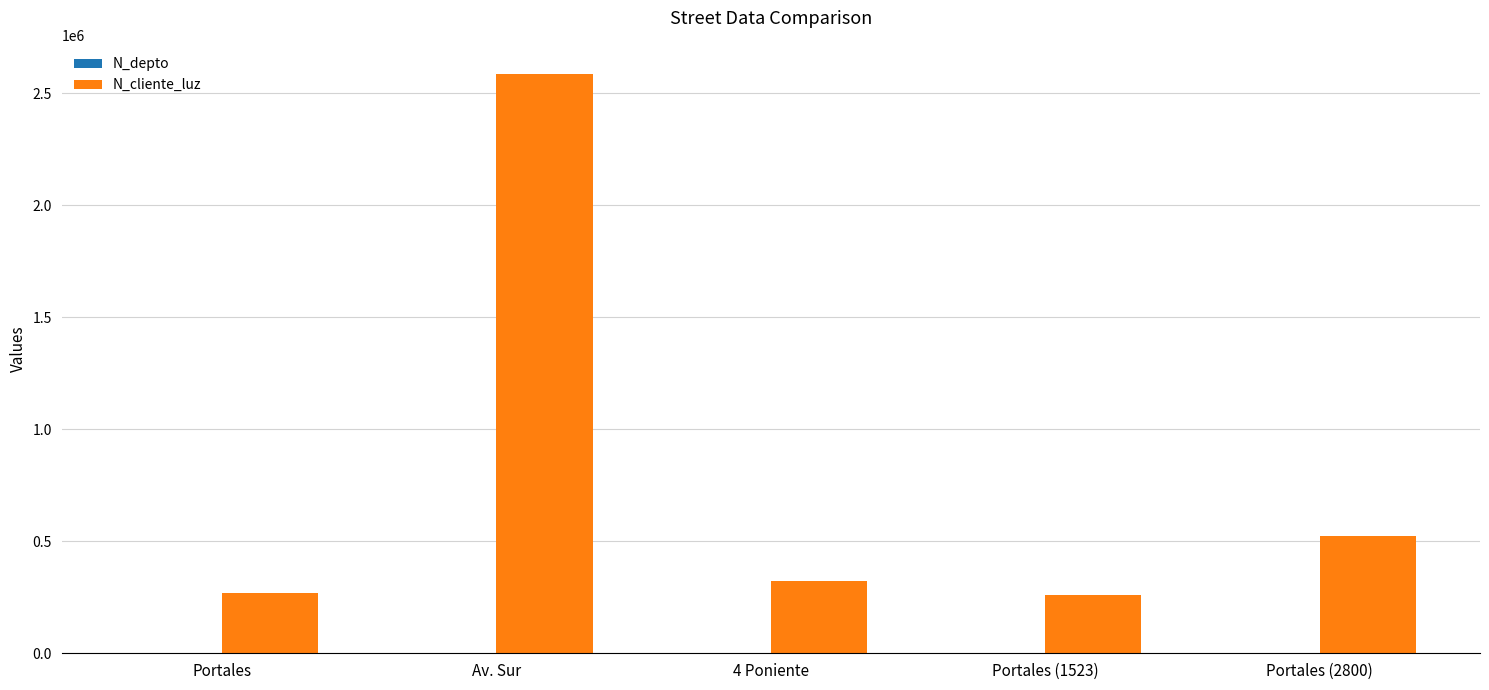

Is it true that N_cliente_luz equals 82708 at Portales?

False